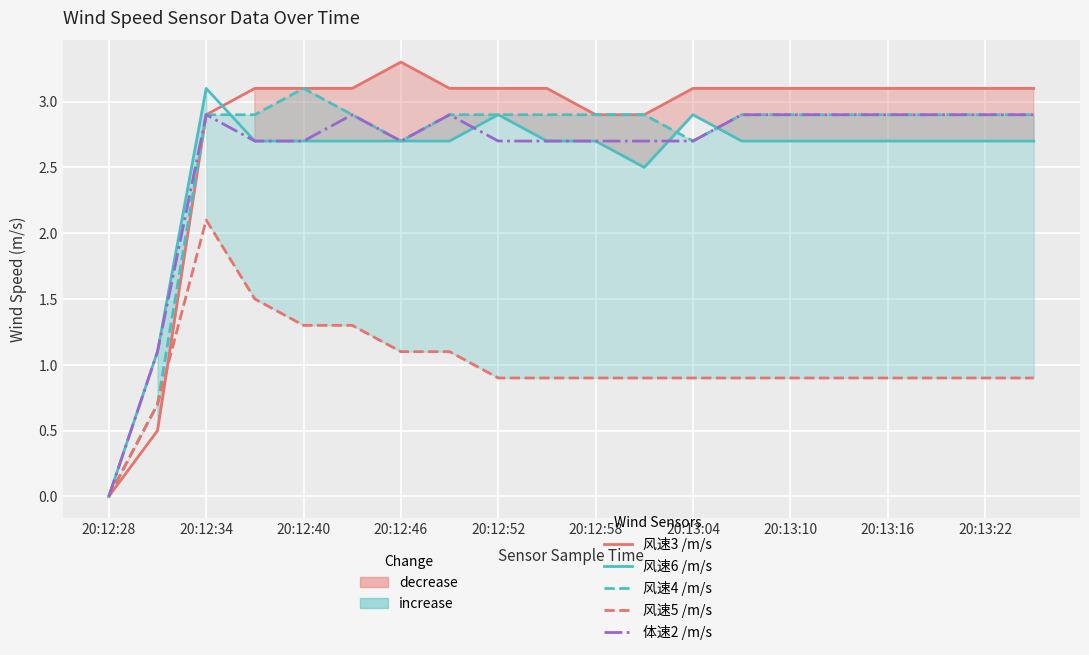

What is the difference between the maximum and second lowest values in the 体速2 /m/s series?

1.8